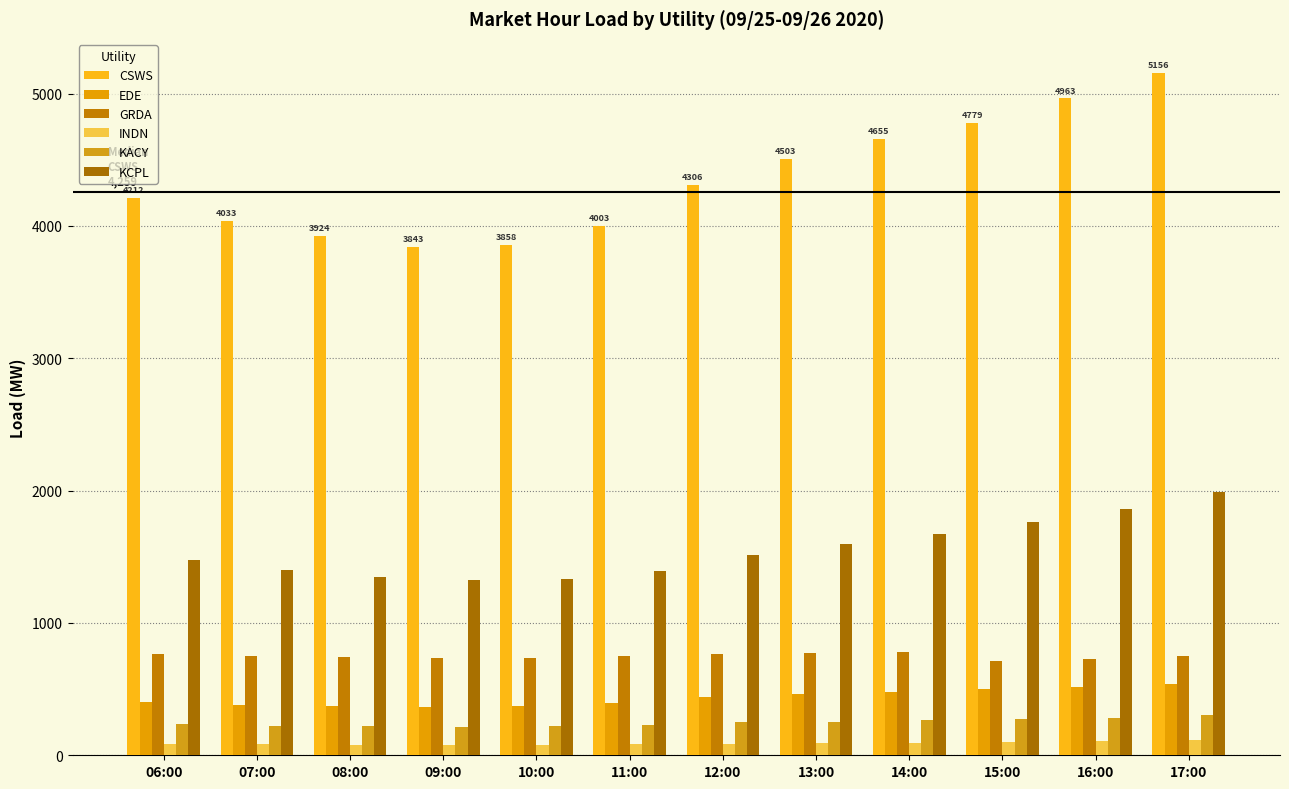

True or false: KCPL has a value of 1988.0 at 17:00.

True